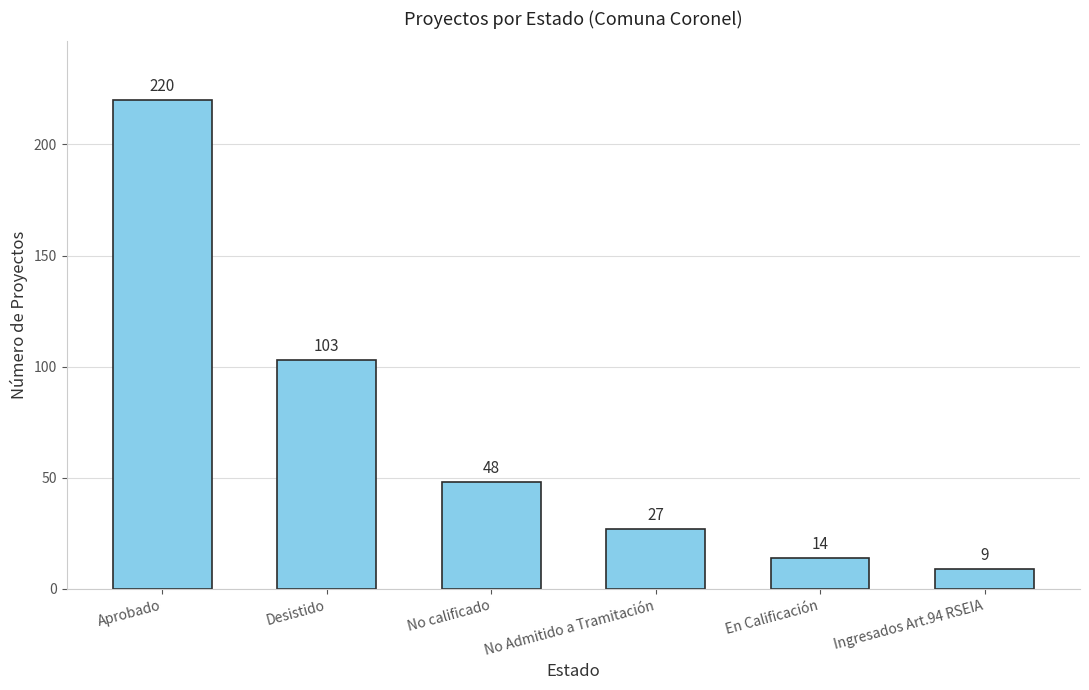

Reading right to left, what are all the values shown in this chart?

Ingresados Art.94 RSEIA=9	En Calificación=14	No Admitido a Tramitación=27	No calificado=48	Desistido=103	Aprobado=220